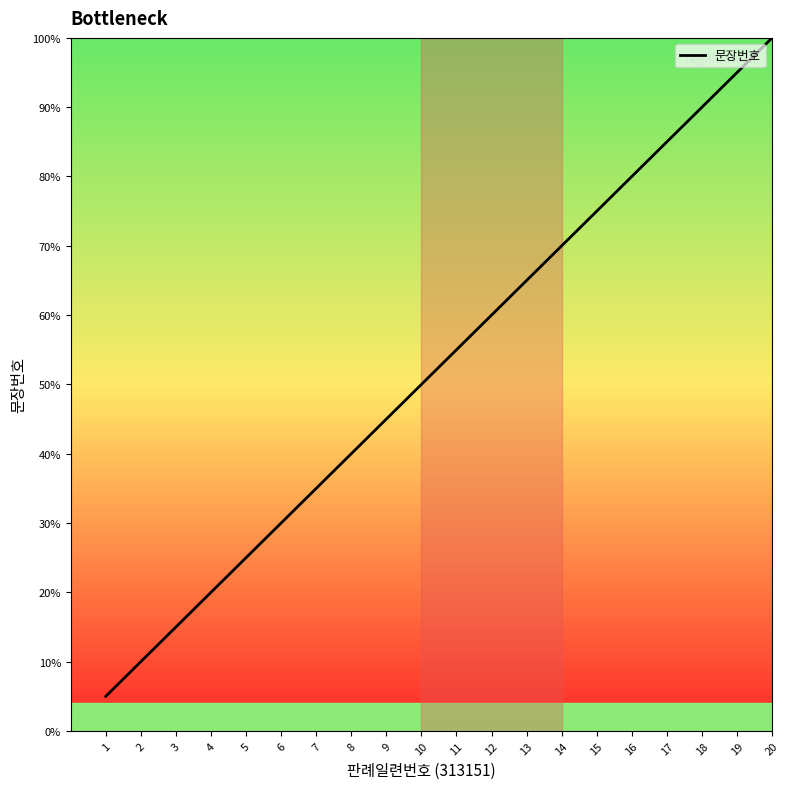

What is the sum of all values?

210